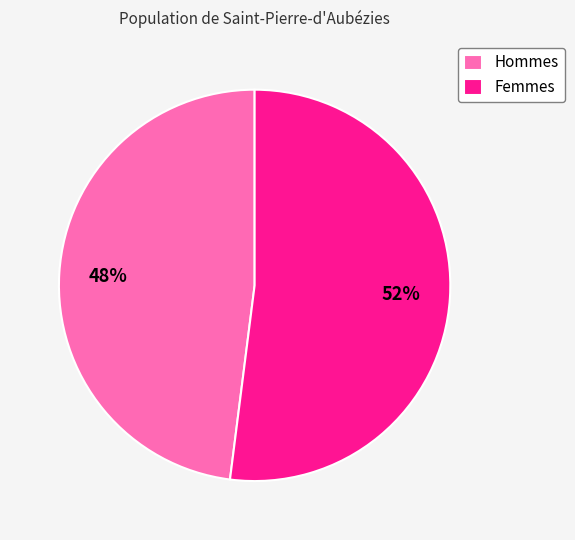

Which category has the biggest portion of the pie?

Femmes